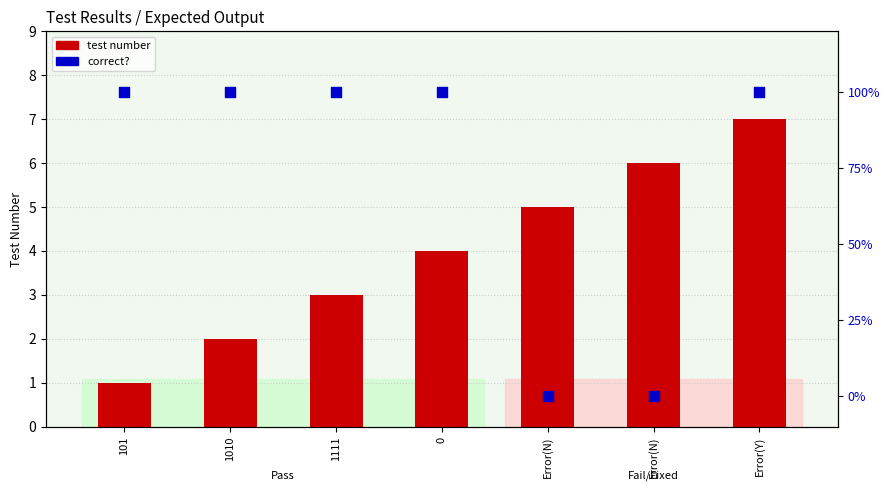

Is the value of test number at 0 greater than the value of correct? at 1010?

No